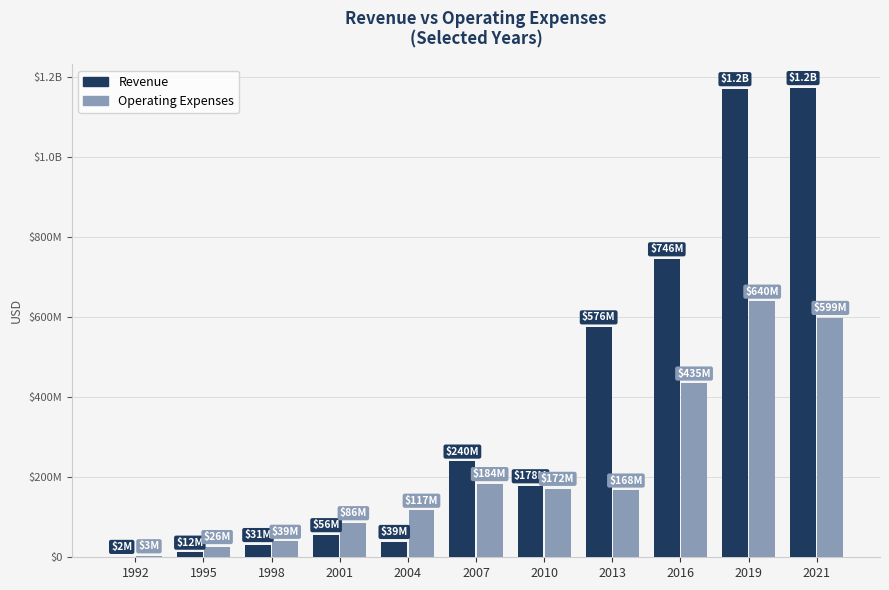

Reading left to right, what are all the values shown in this chart?

Revenue: 1992=1700000	1995=12300000	1998=31326648	2001=56029865	2004=39054017	2007=239965000	2010=178281000	2013=575500000	2016=745694000	2019=1170947000	2021=1173751000
Operating Expenses: 1992=3300000	1995=26300000	1998=39472881	2001=85937312	2004=117126433	2007=183714000	2010=171877000	2013=167610000	2016=435089000	2019=639807000	2021=599125000